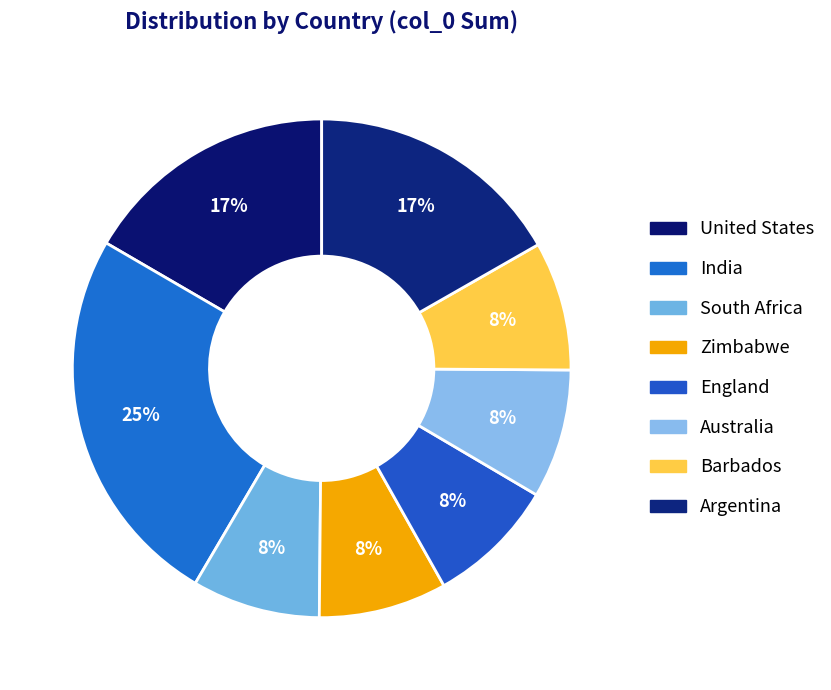

Which category has the smallest portion of the pie?

South Africa